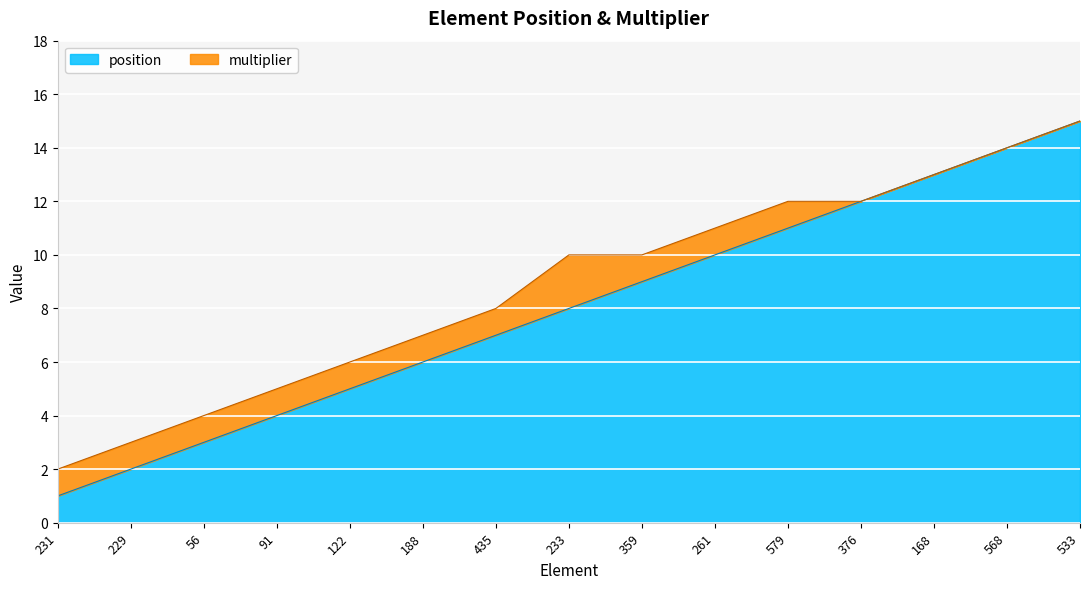

Read the value at 233.

8